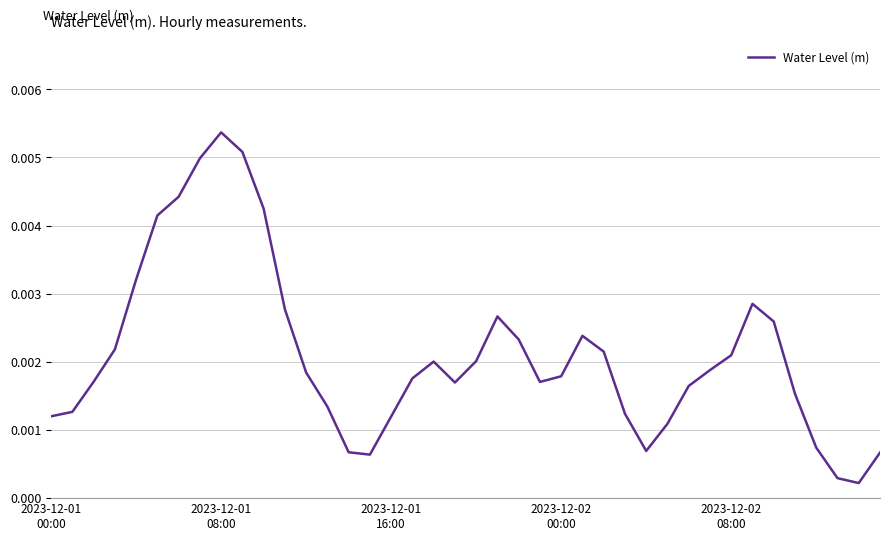

True or false: the data has more than 1 interior local peaks.

True